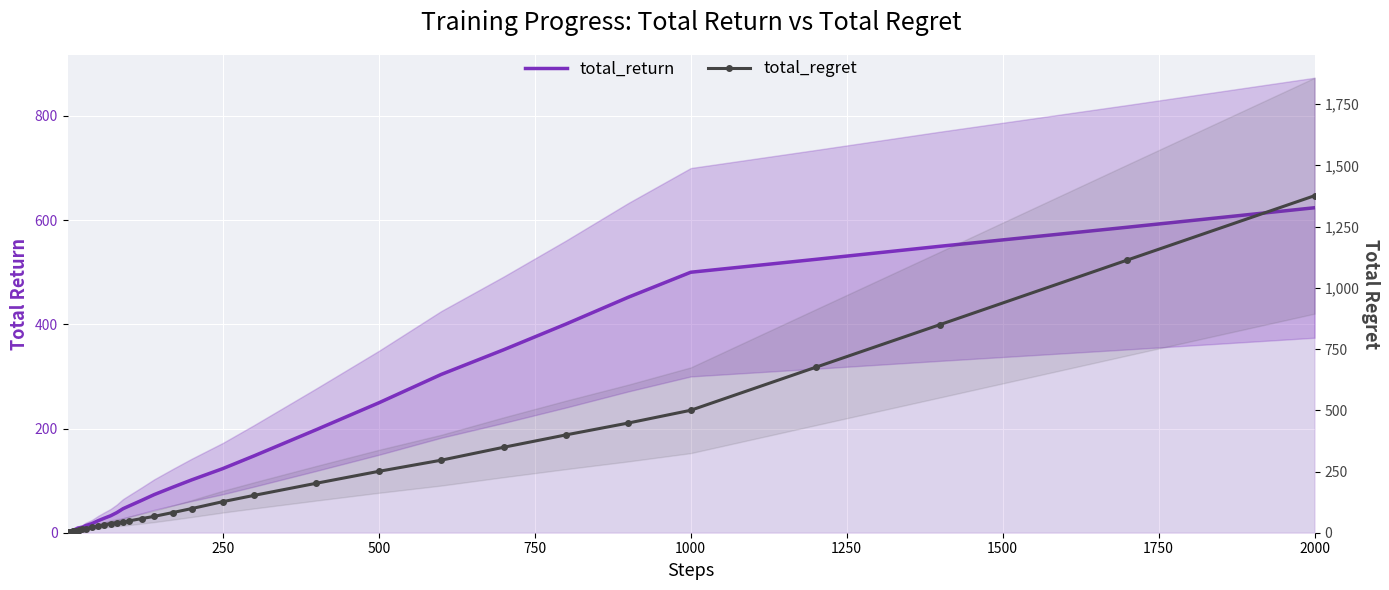

What is the average value of the total_regret series?

184.7